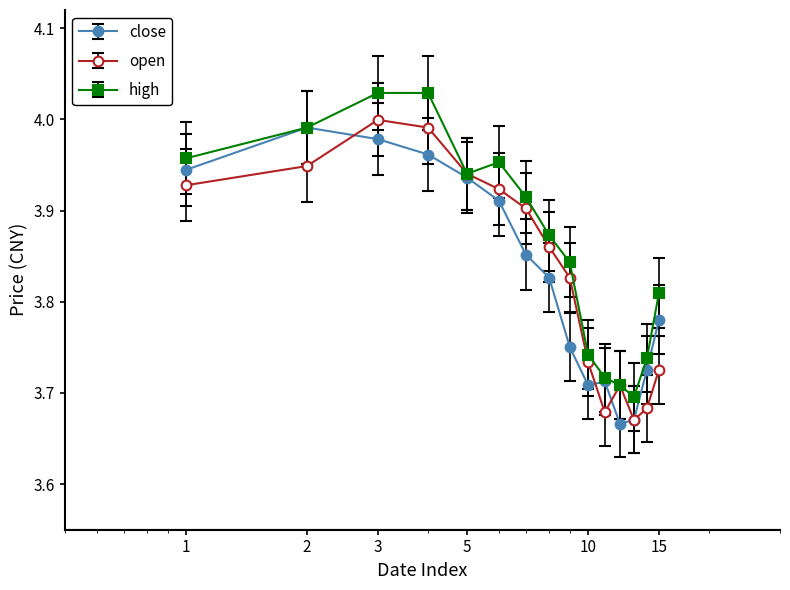

At how many categories does at least one series exceed 3?

15